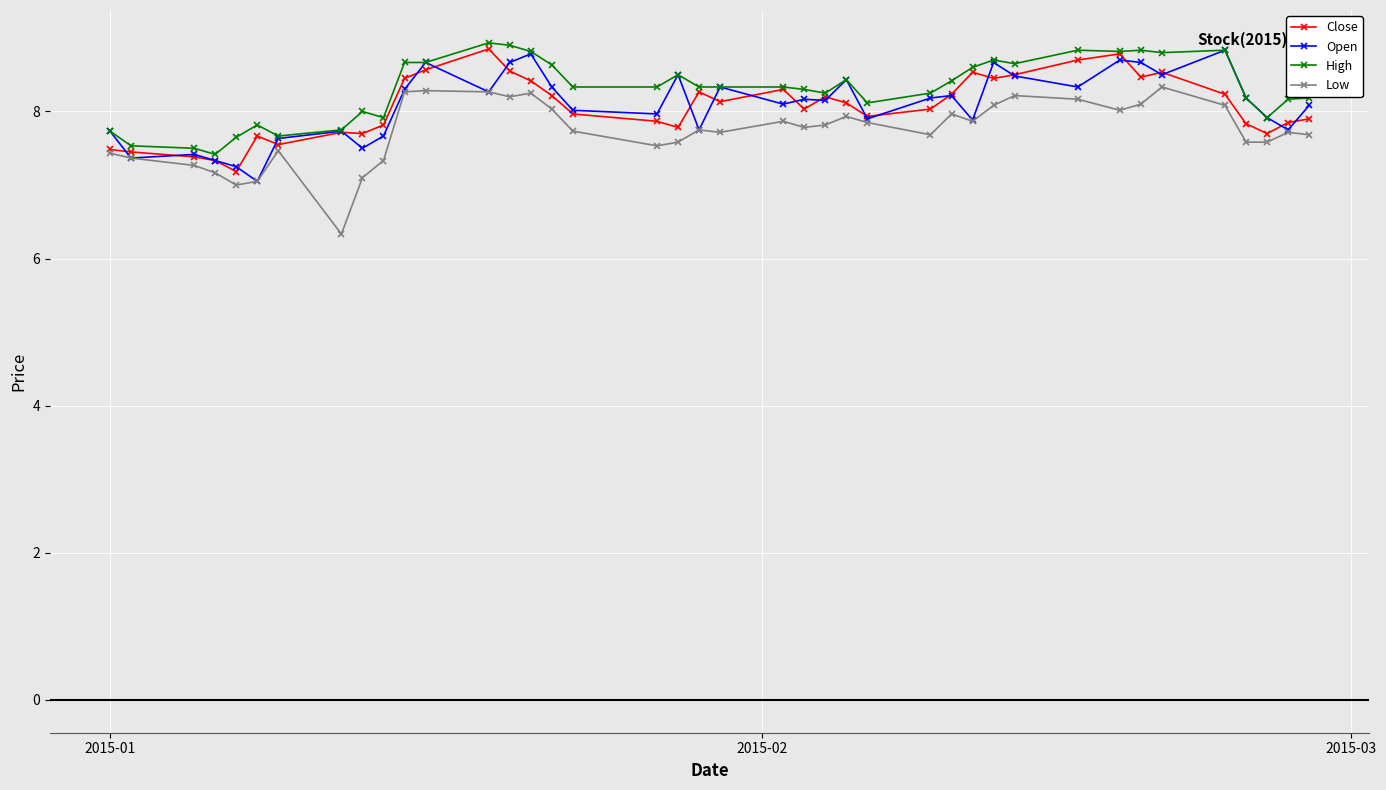

What is the value of the Open point at the 22nd from the left?

8.1